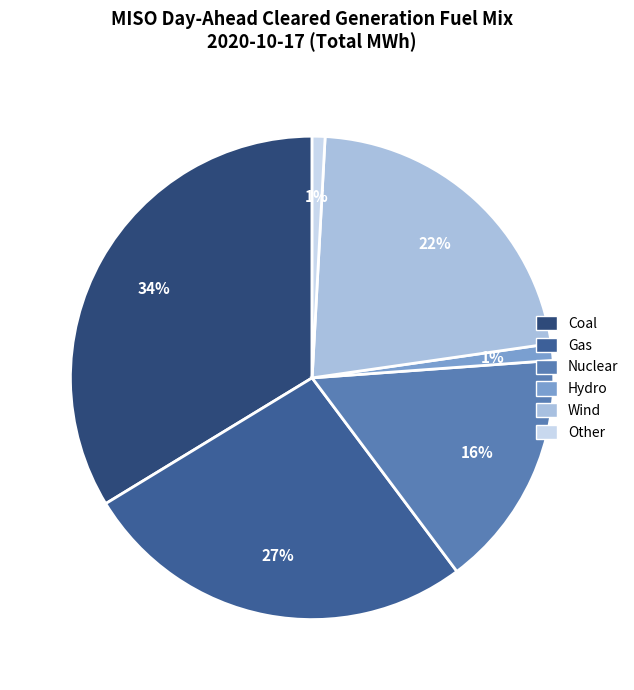

Which category has the biggest portion of the pie?

Coal